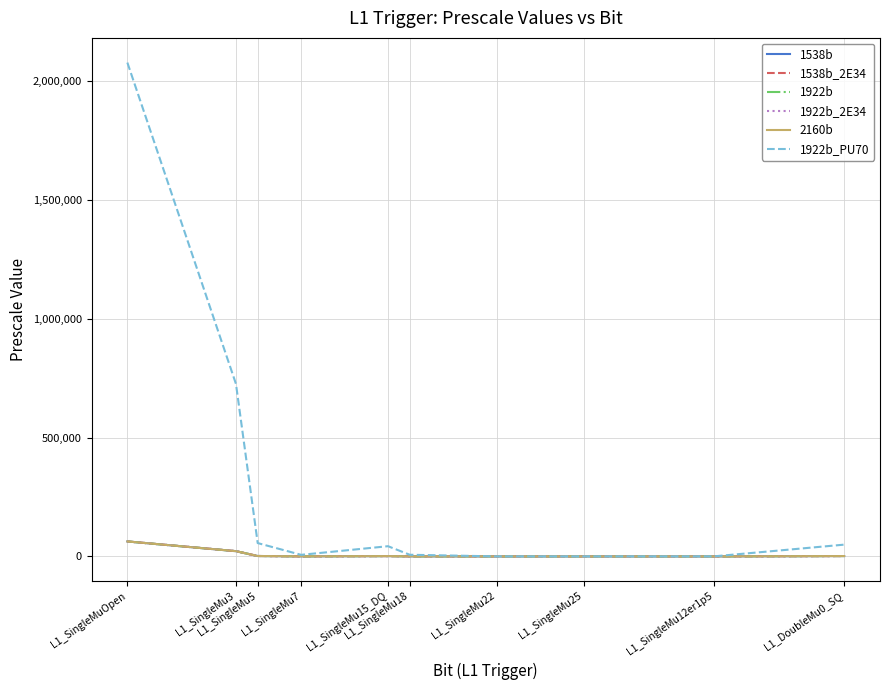

How many values in the 1922b_2E34 series exceed 1300?

4